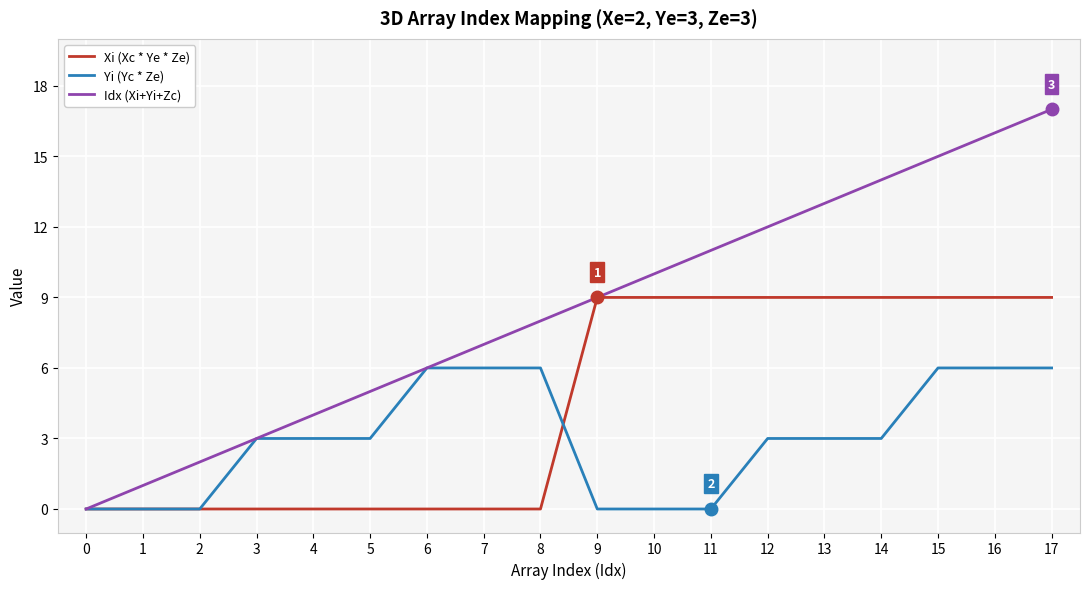

Between 11 and 16, which series saw the biggest shift?

Yi (Yc * Ze)